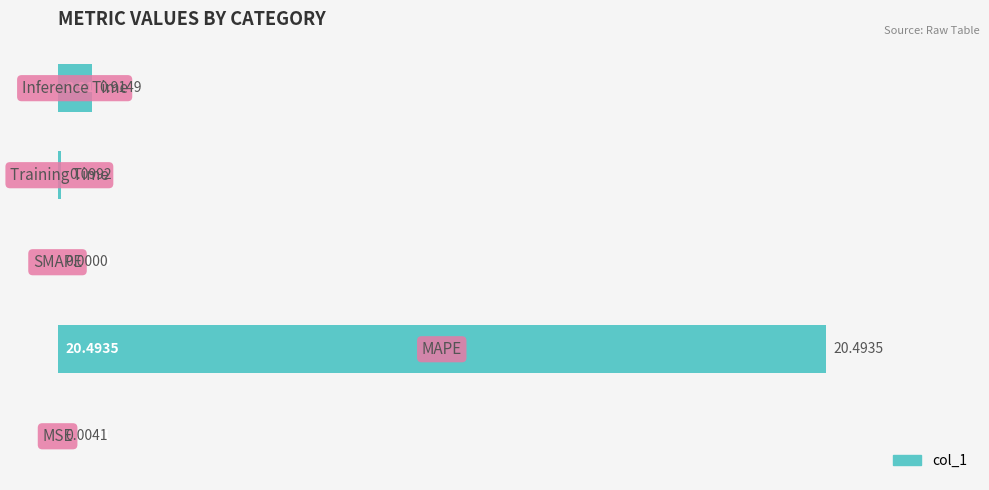

Does the chart contain stacked bars?

No